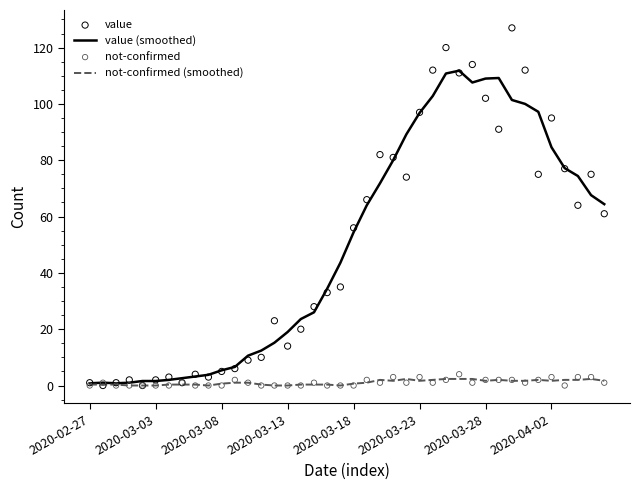

True or false: value (smoothed) has a value of 26.4 at 2020-03-13.

False